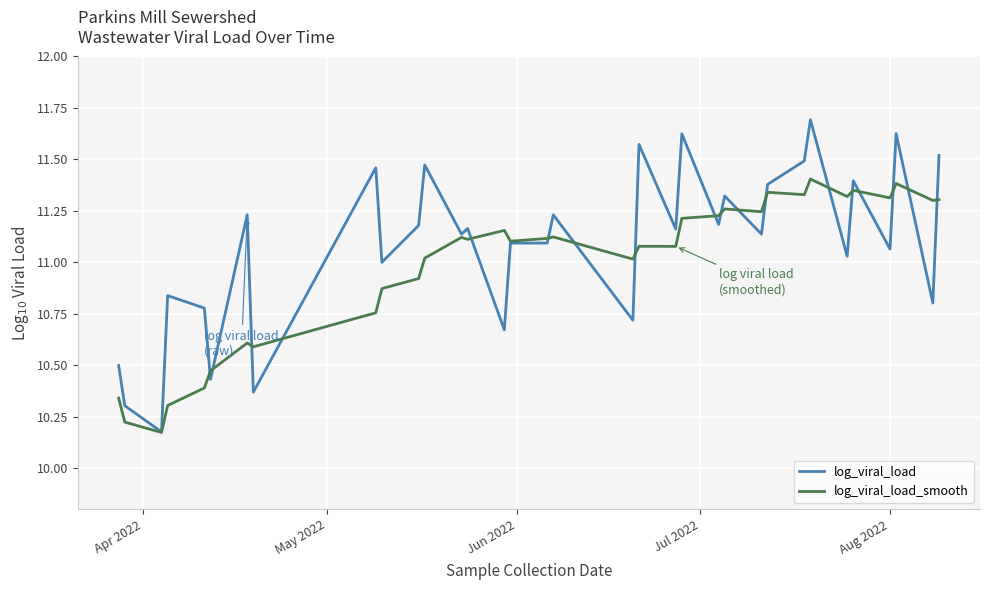

Which series has the largest range (max minus min)?

log_viral_load